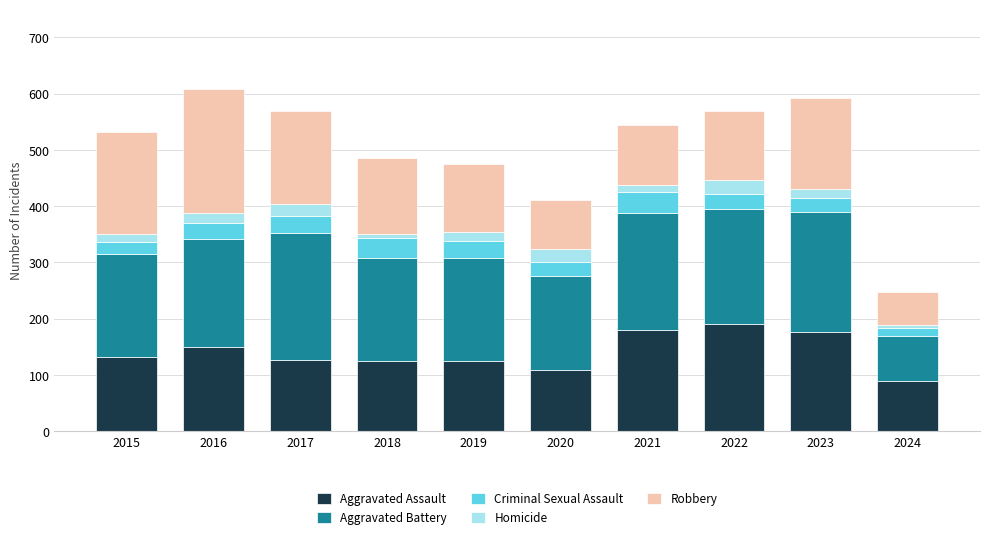

What is the total value across all series at 2022?

569